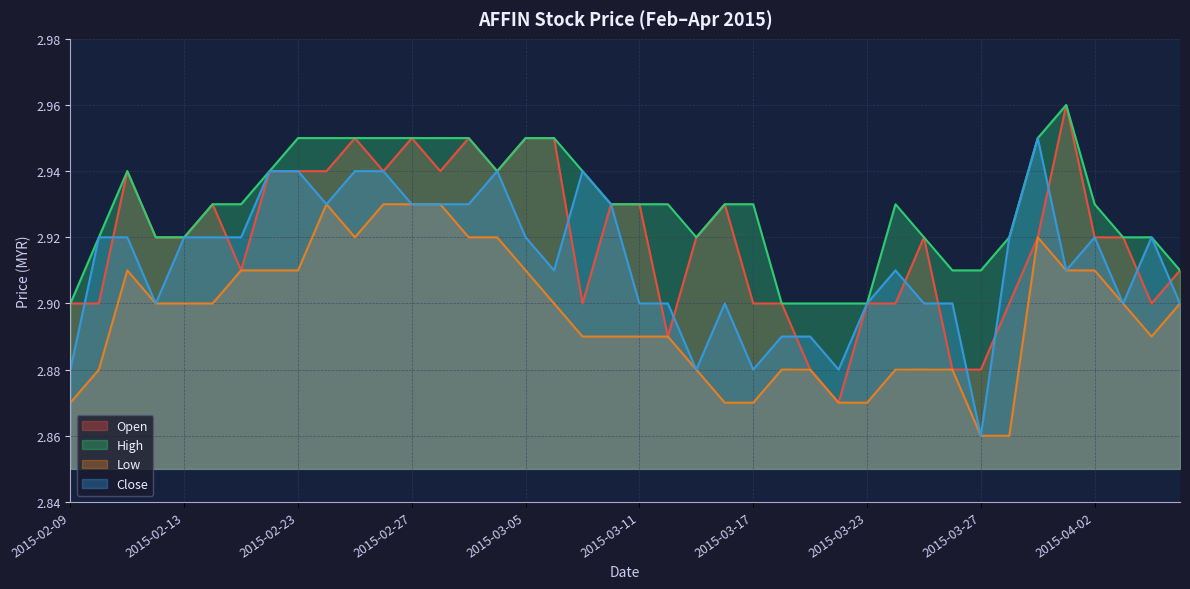

What is the label of the 9th point from the left?

2015-02-23